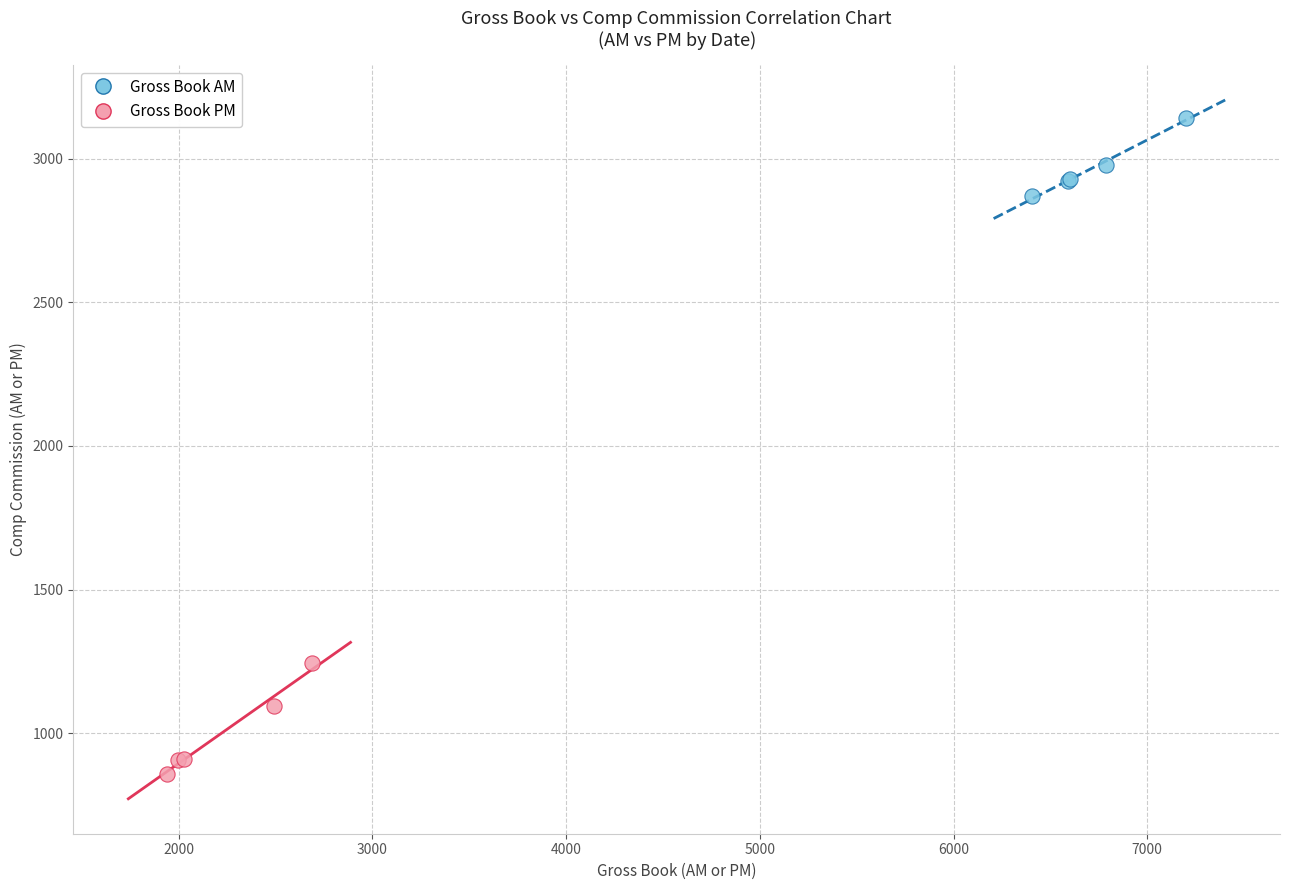

Which series reaches the maximum Y coordinate?

Gross Book AM